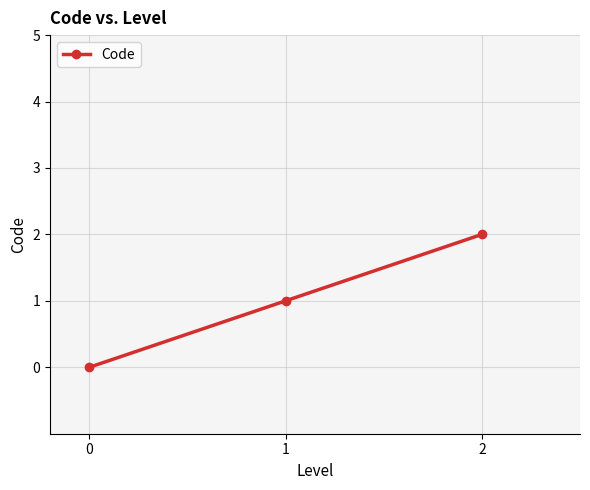

Count the values in the range 0 to 2.

3